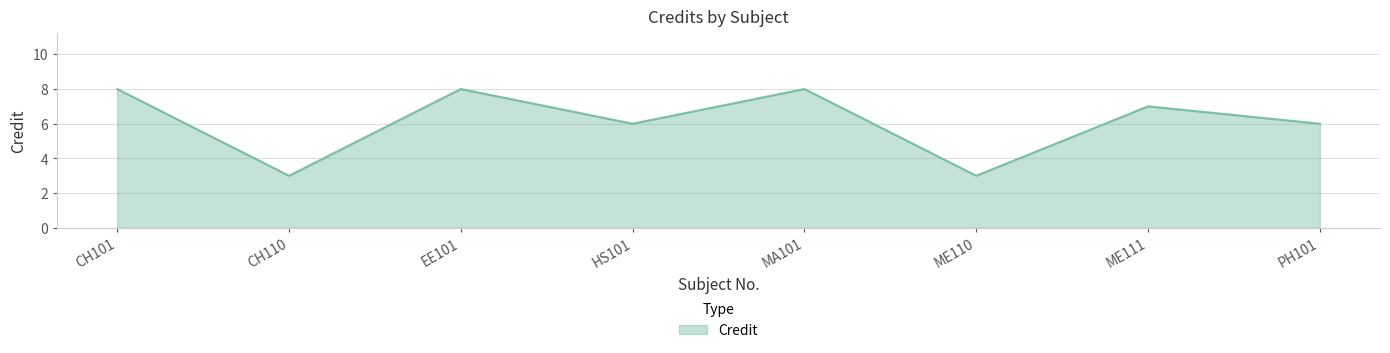

At which label does the data first exceed 7?

CH101